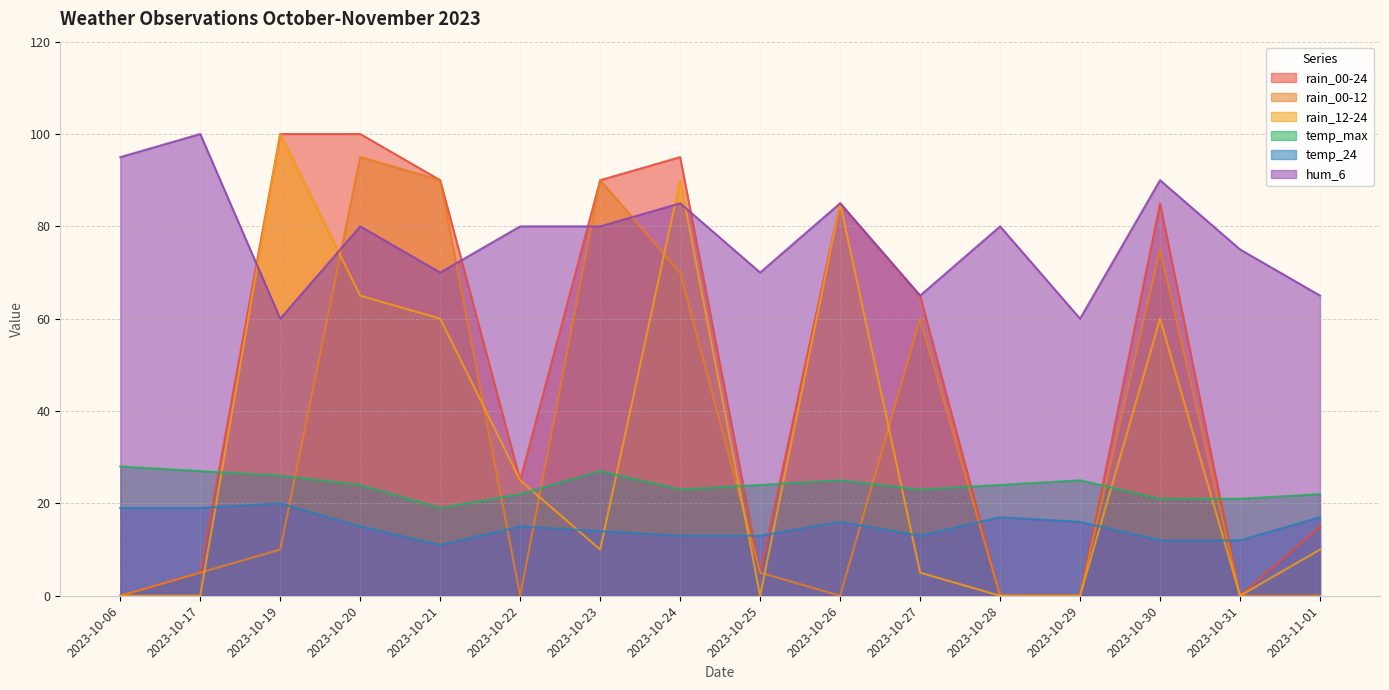

True or false: temp_24 and temp_max intersect in this chart.

False